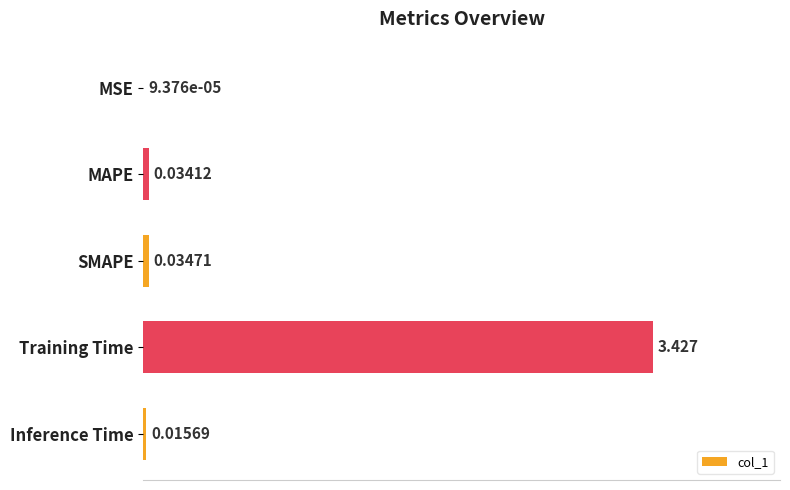

At which category does the chart reach its peak across all series?

Training Time